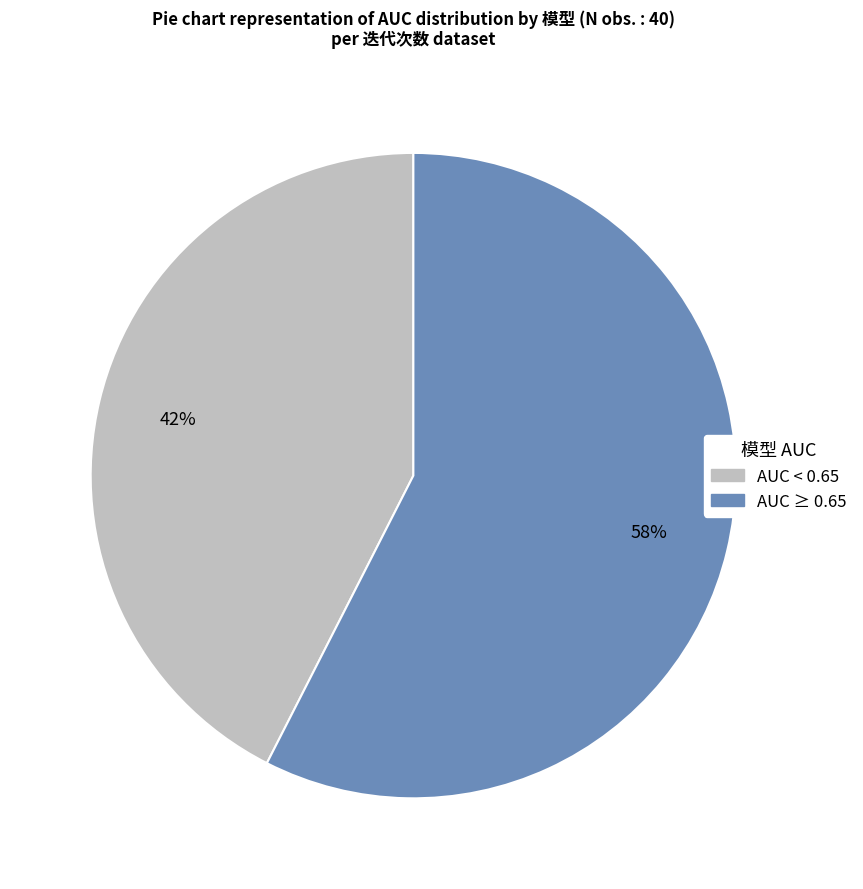

Does any single category account for the majority?

Yes